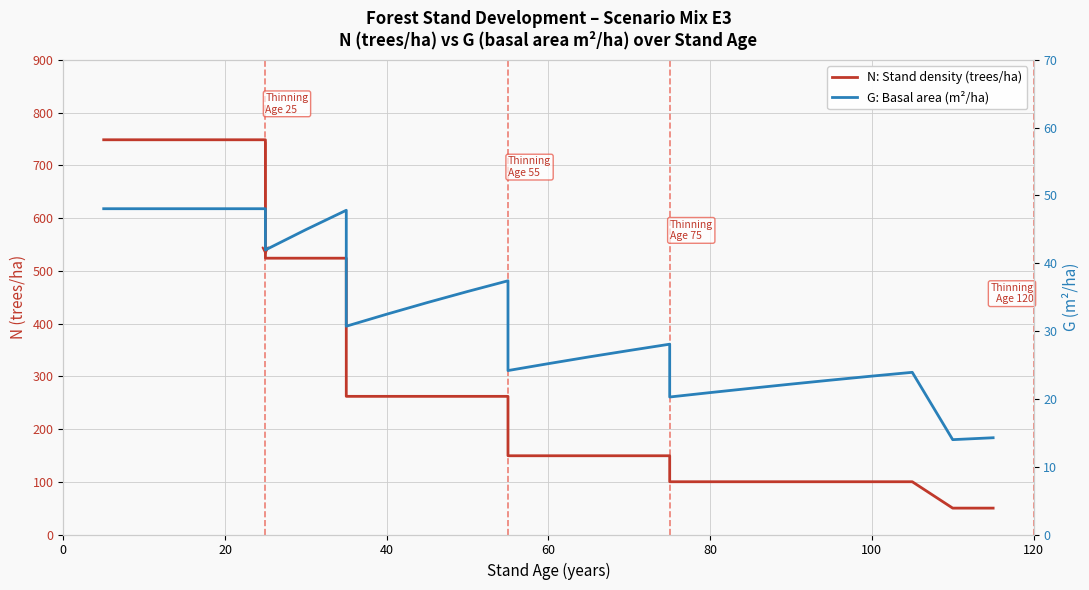

Count the number of data series in this chart.

2